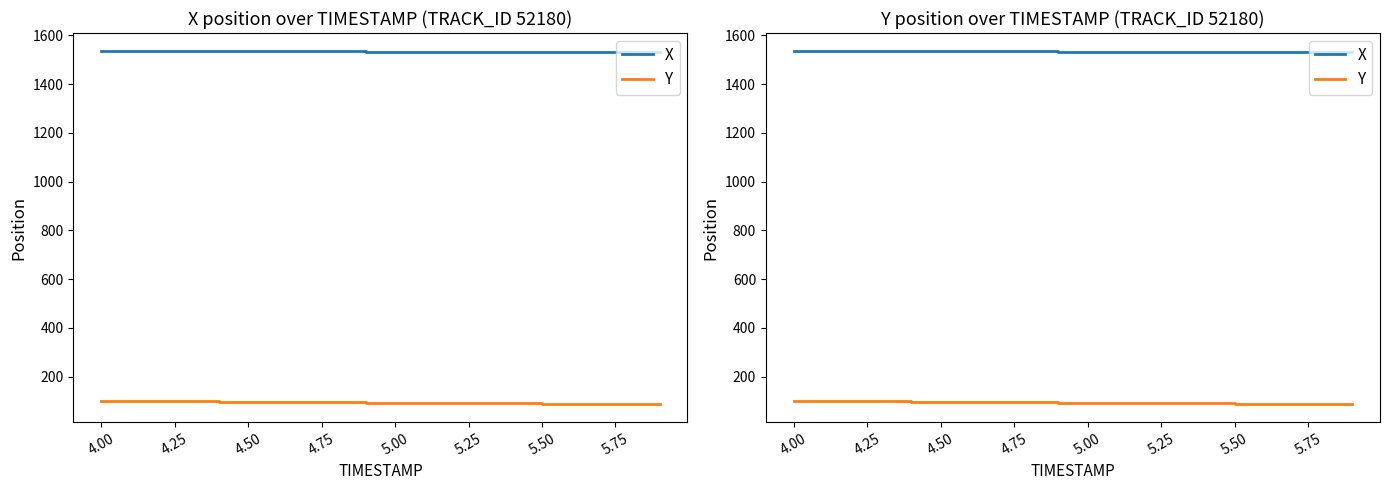

True or false: X has a value of 1535.0 at 4.50.

True